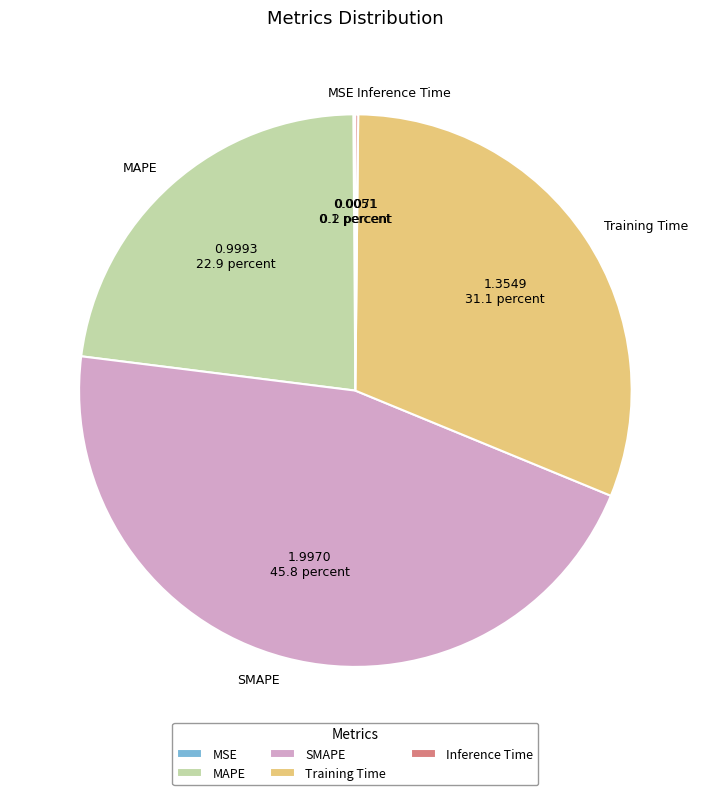

Combined, do MAPE and SMAPE account for over 50%?

Yes